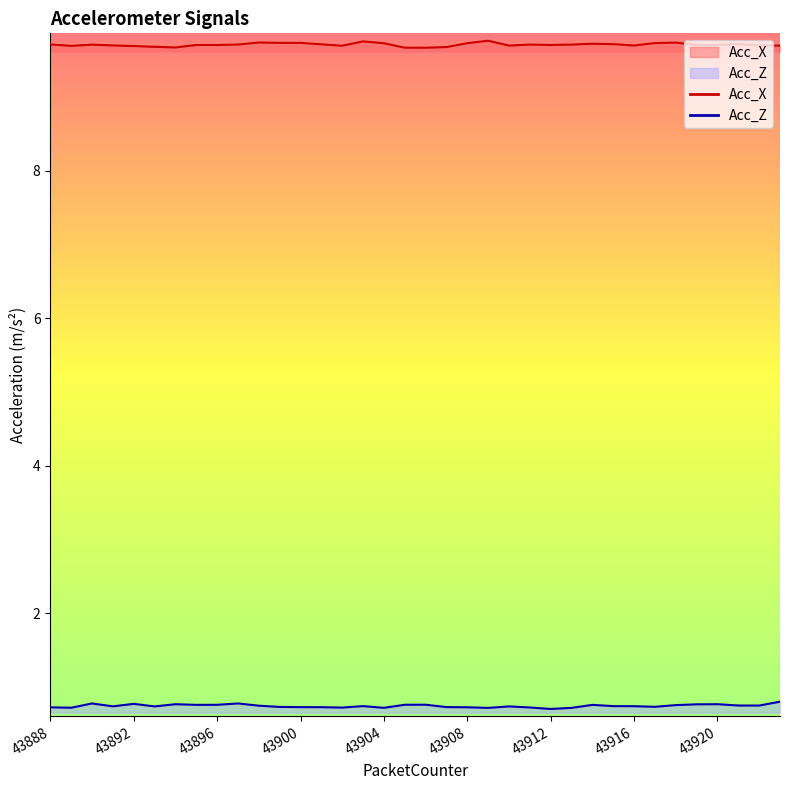

The Acc_Z series shows 0.7 at 43916. True or false?

True